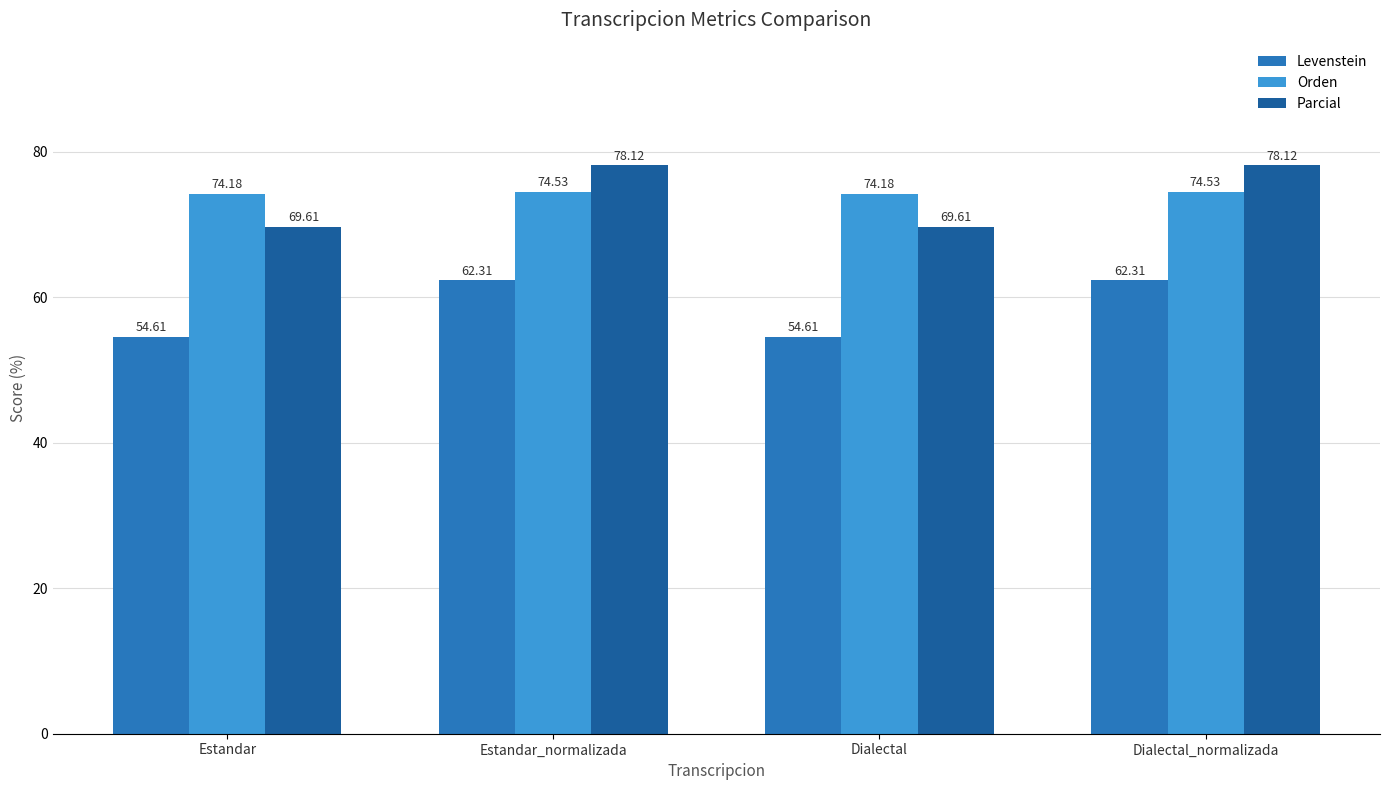

What is the sum of all Levenstein values?

233.8